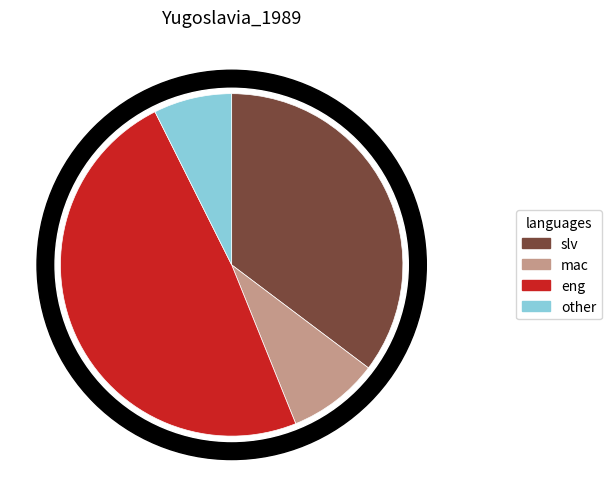

To the nearest percent, what is the combined percentage of 258135 and 113971?

49%